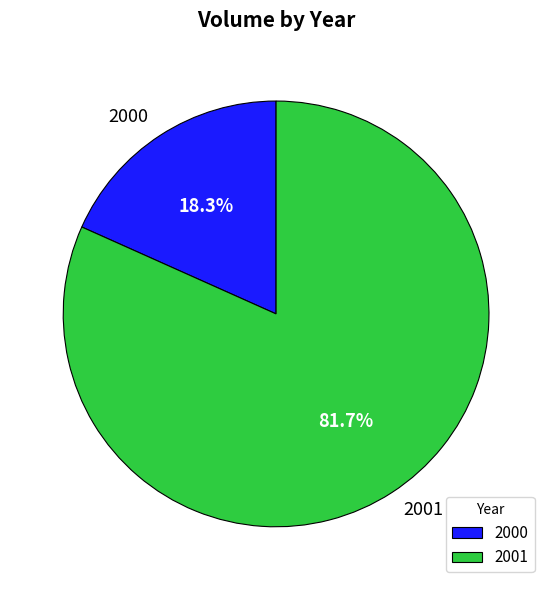

Is the sum of 2000 and 2001 greater than half?

Yes